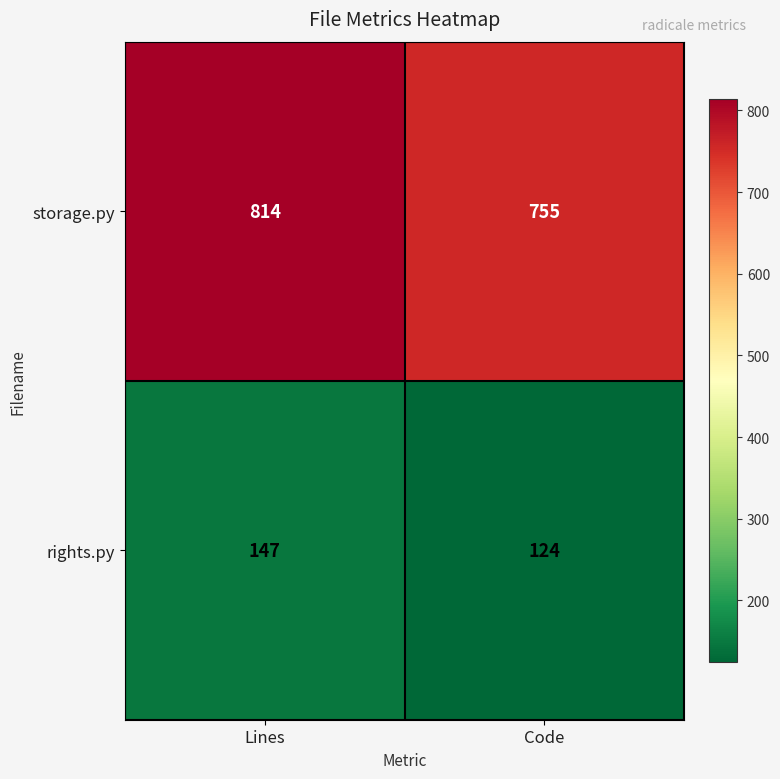

What is the difference between the maximum and minimum values in the storage.py series?

59